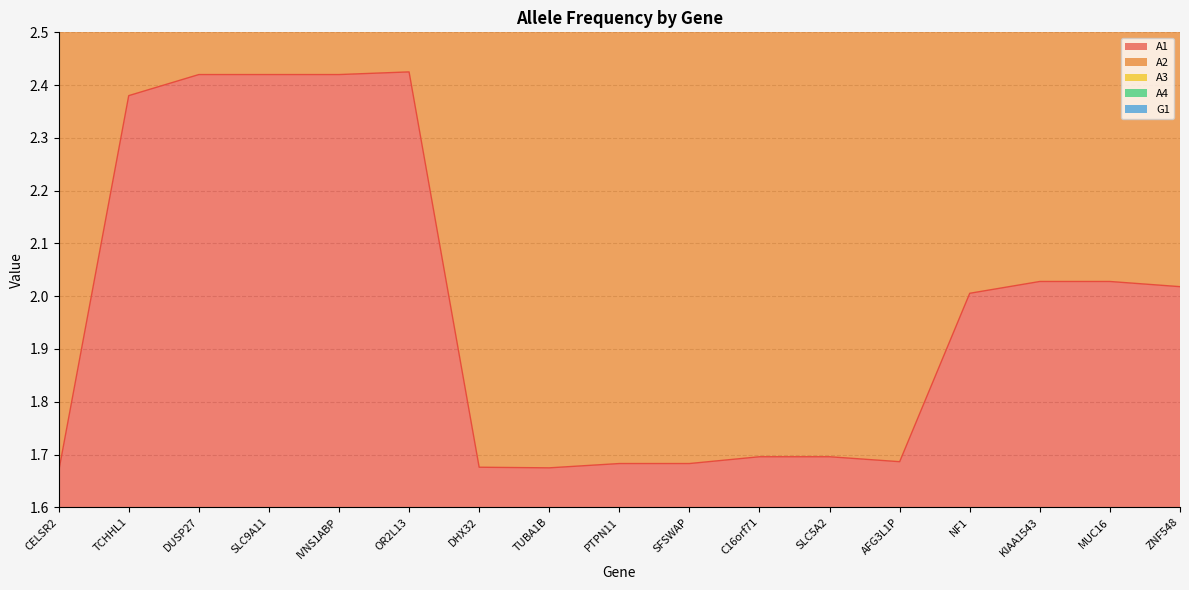

True or false: A1 and A2 intersect in this chart.

False